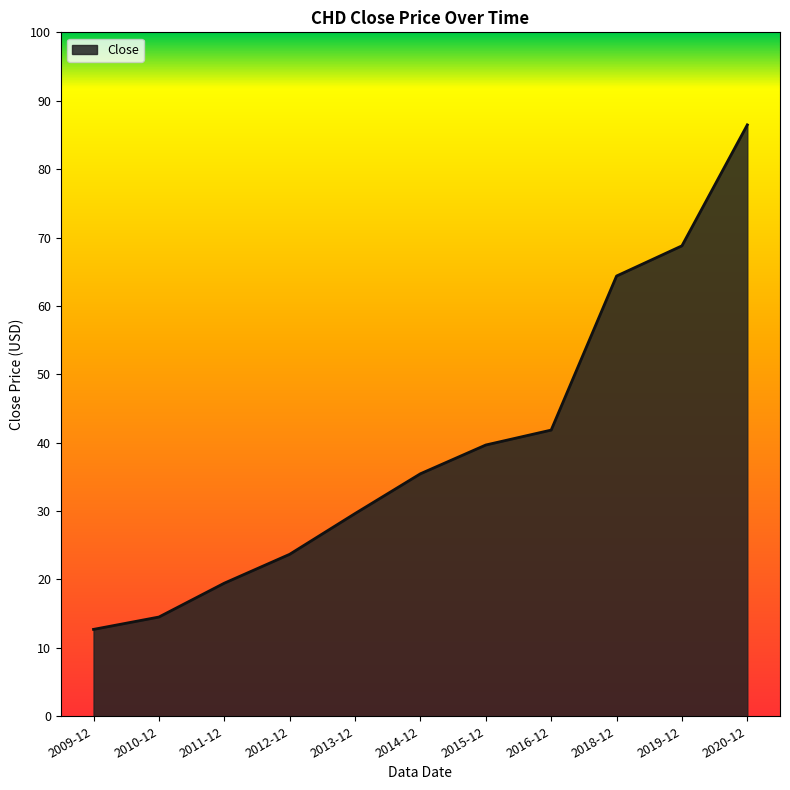

What is the minimum value shown in the chart?

12.7